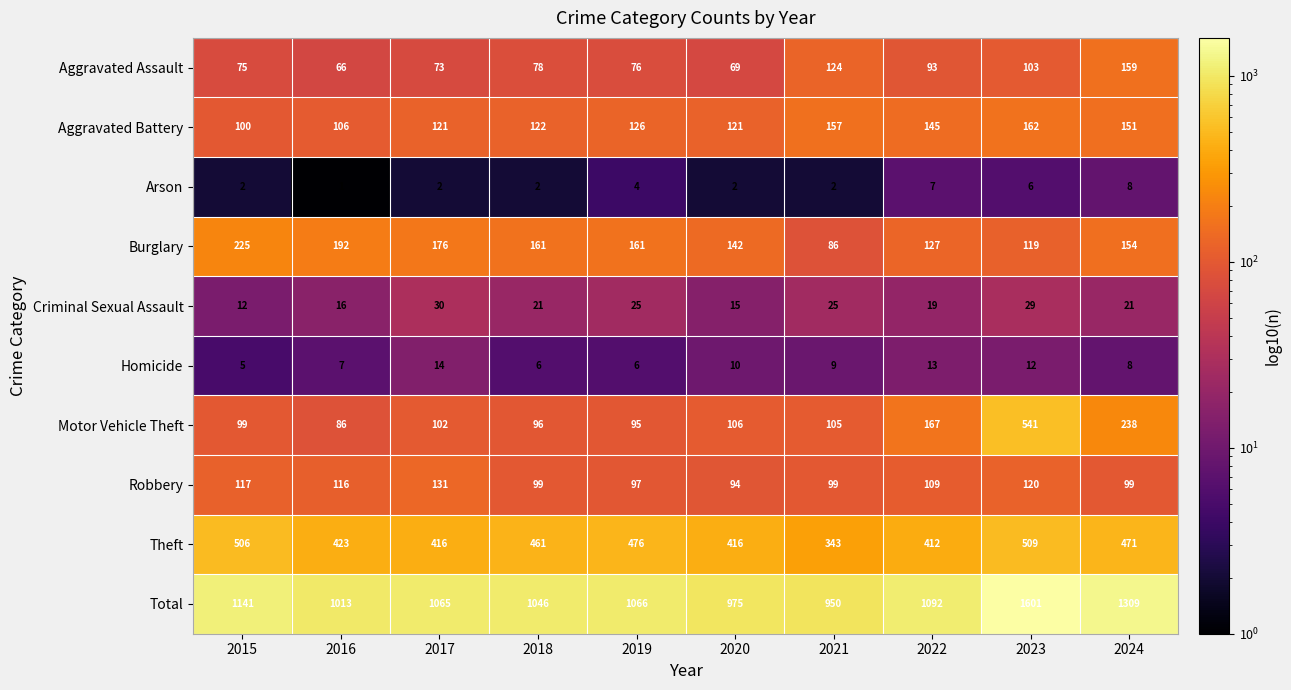

True or false: Arson has a value of 3 at 2021.

False